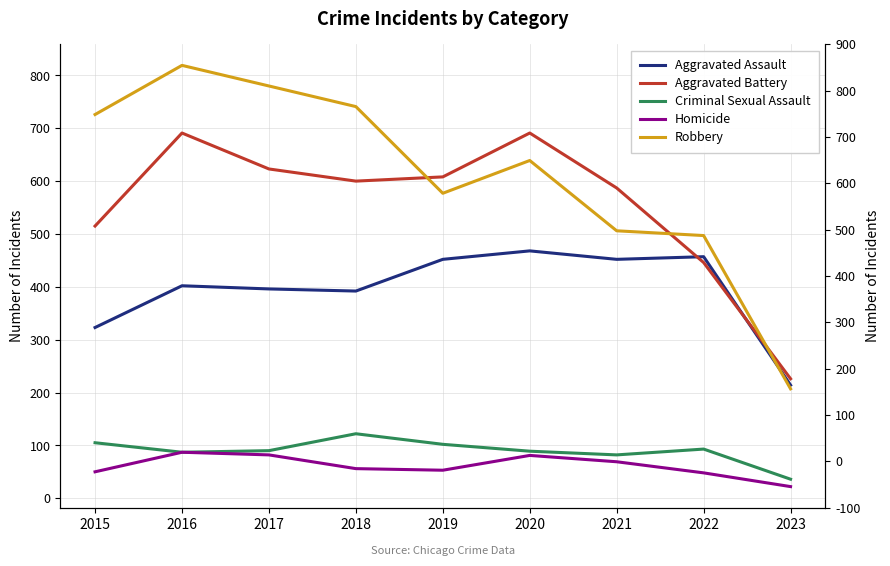

Where is the first local maximum for Aggravated Battery?

2016